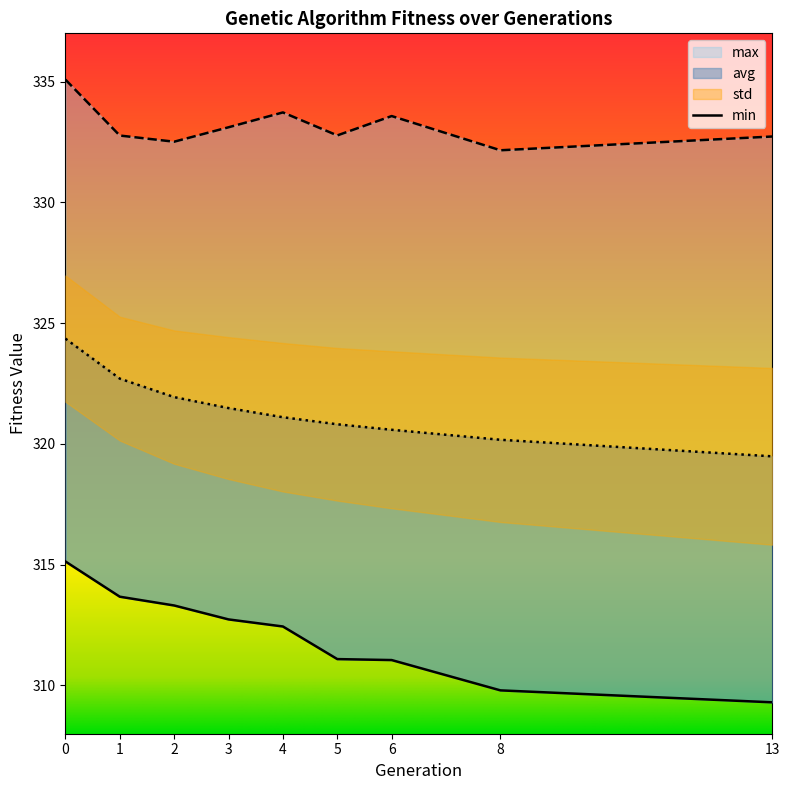

Reading left to right, transcribe all the data shown in this chart.

min: 315.1	313.7	313.3	312.7	312.4	311.1	311.1	309.8	309.3
max: 335.1	332.8	332.5	333.1	333.7	332.8	333.6	332.2	332.7
avg: 324.4	322.7	321.9	321.5	321.1	320.8	320.6	320.2	319.5